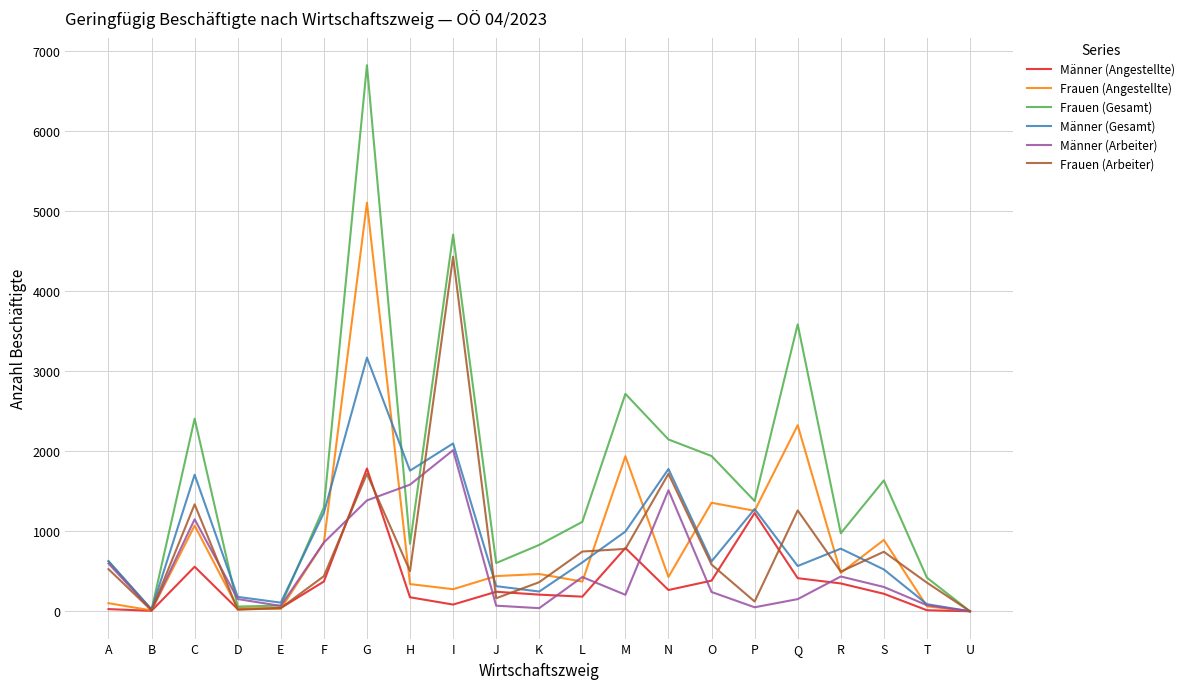

Is it true that Männer (Arbeiter) equals 152 at Q?

True